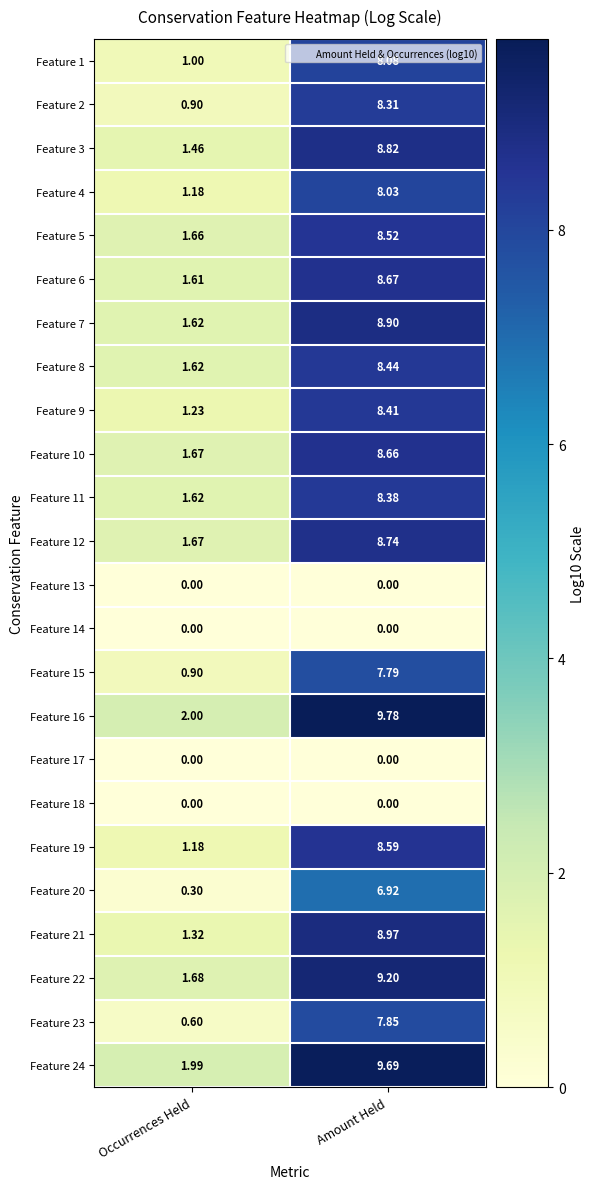

Is the value of Feature 4 at Amount Held greater than the value of Feature 24 at Occurrences Held?

Yes